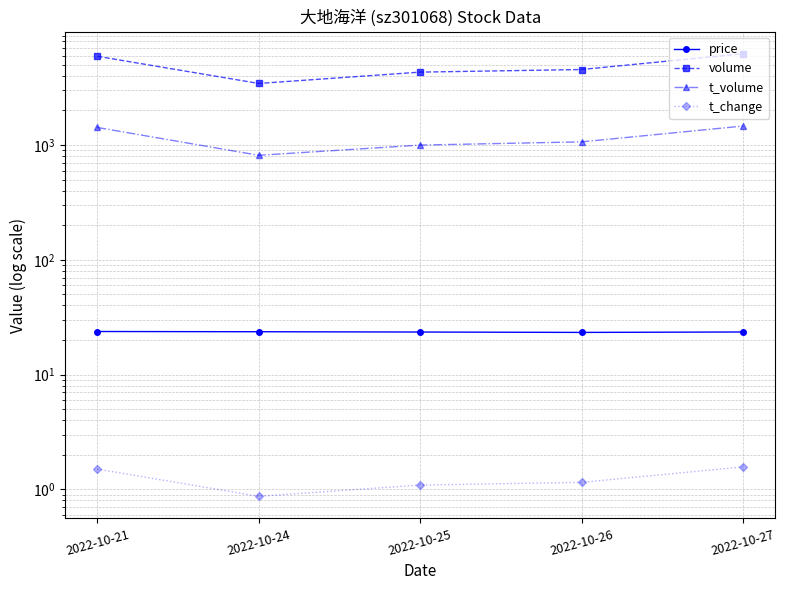

What is the difference between the second highest and minimum values in the t_change series?

0.6